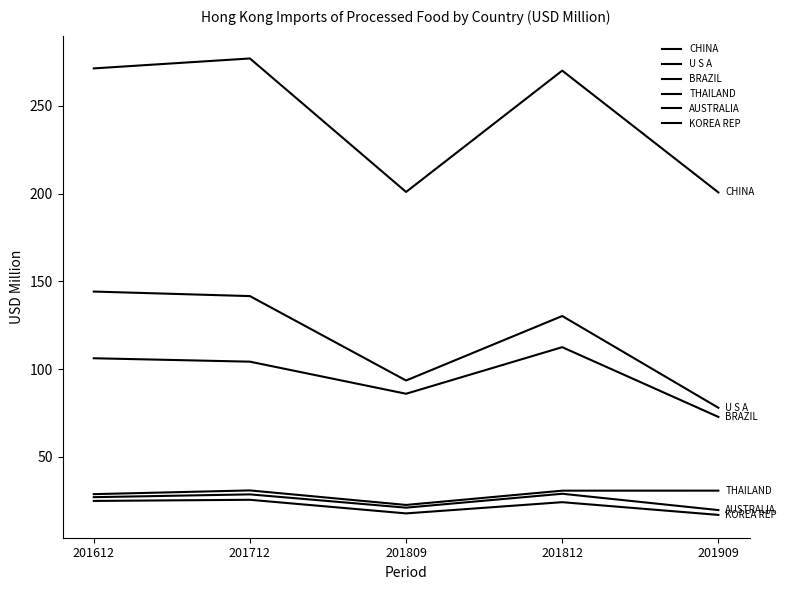

At 201812, list the series in order from smallest to largest.

KOREA REP, AUSTRALIA, THAILAND, BRAZIL, U S A, CHINA